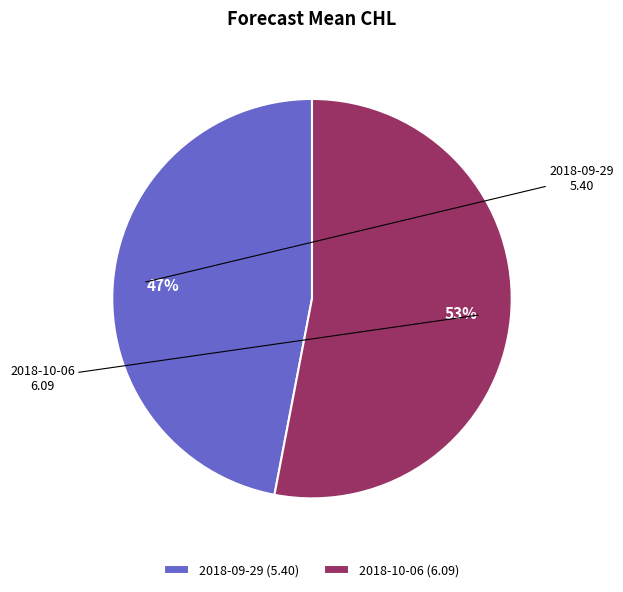

Rank the categories by value from lowest to highest.

2018-09-29, 2018-10-06